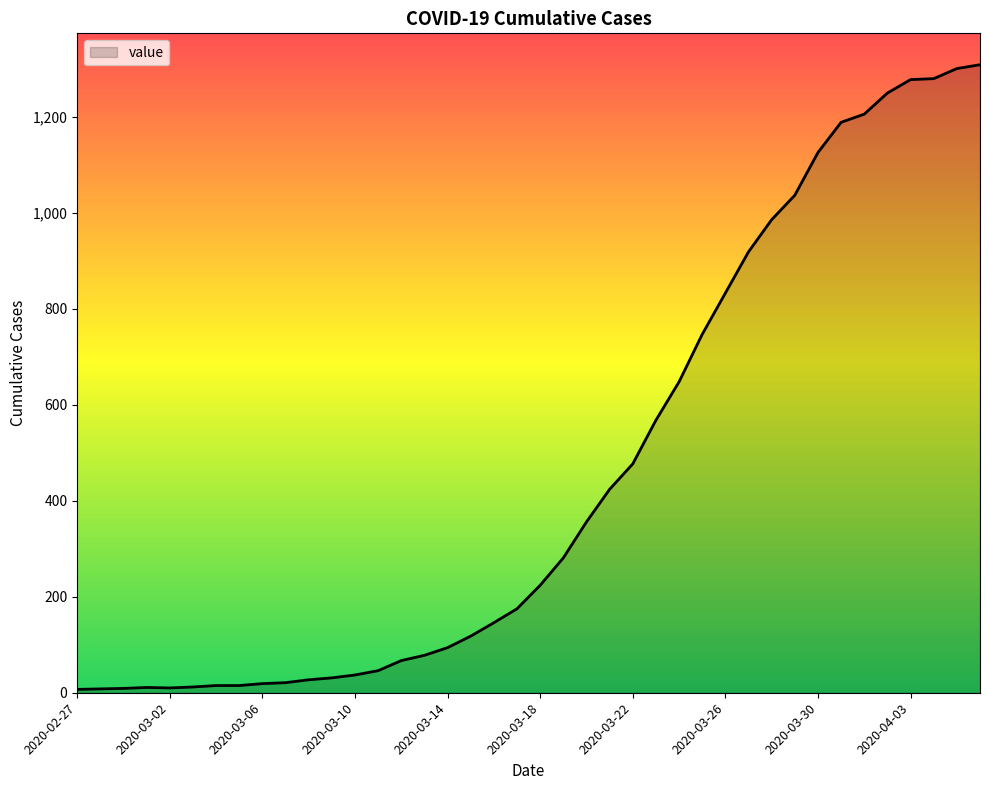

Does the chart display data point markers on the line(s)?

No